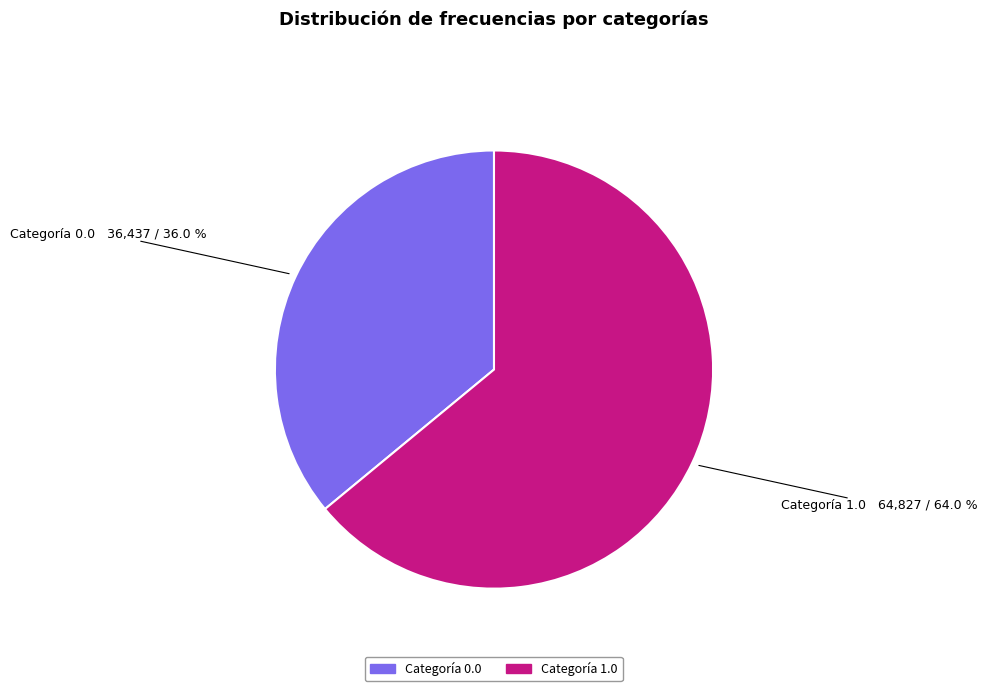

To the nearest percent, what is the difference between the largest and smallest slice percentages?

28%